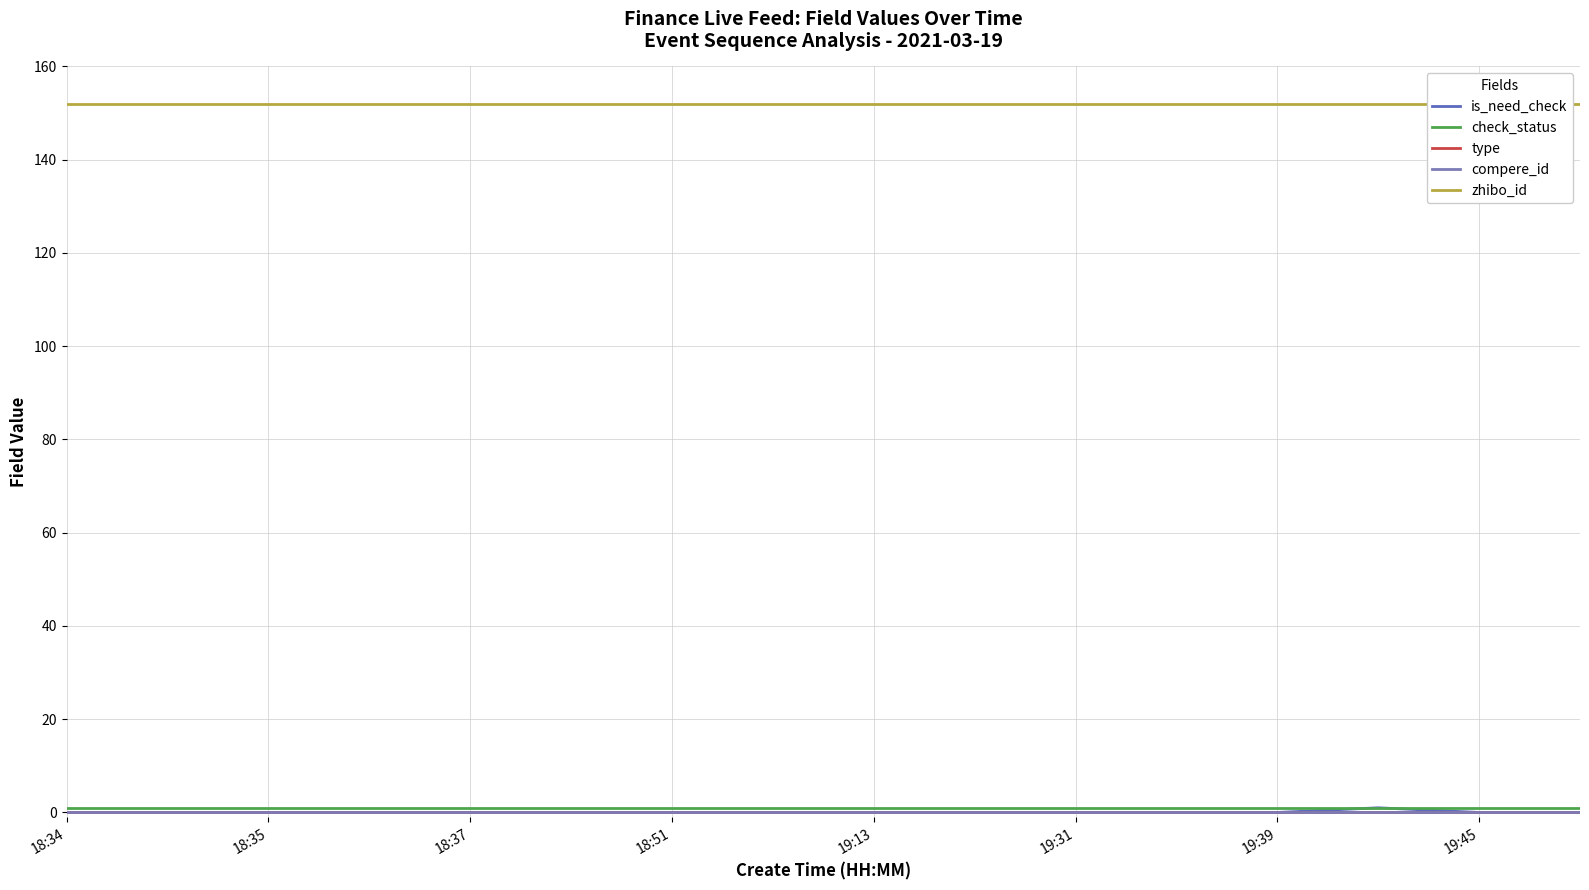

List the series in order of their peak value, highest first.

zhibo_id, is_need_check, check_status, type, compere_id